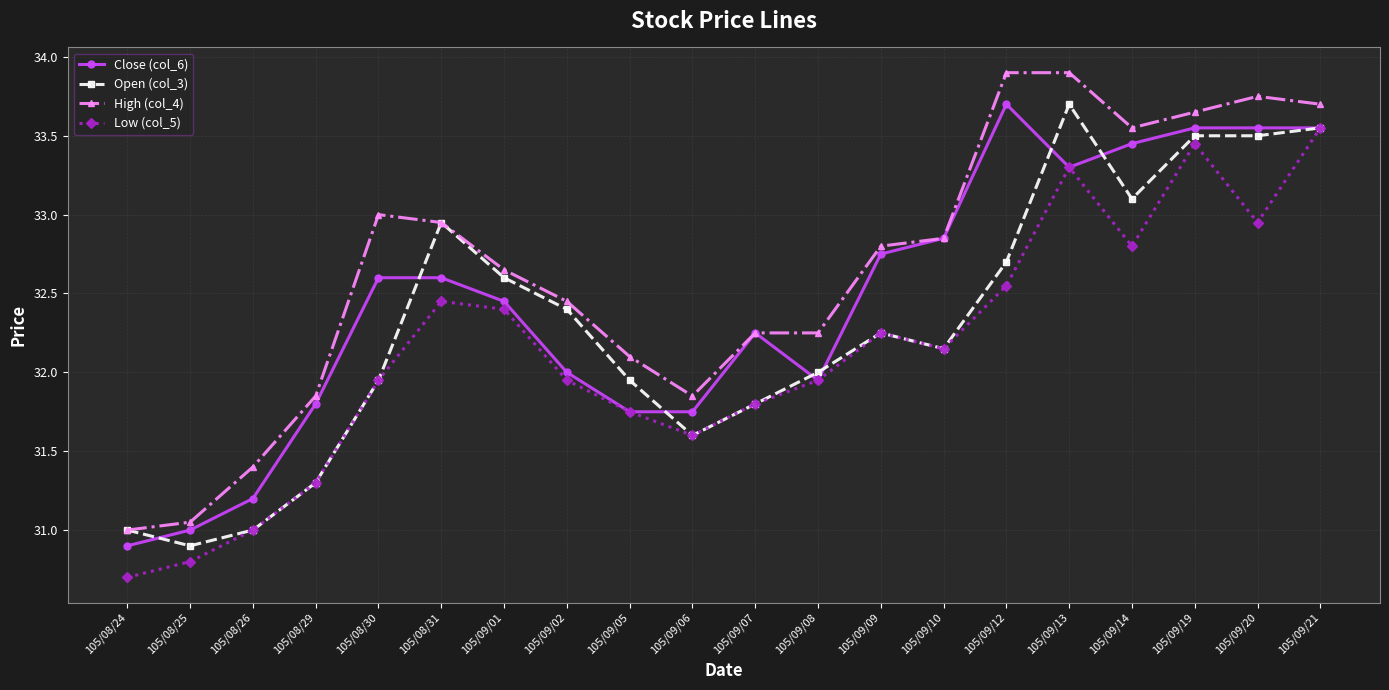

What is the difference between the highest and lowest values at 105/08/31?

0.5